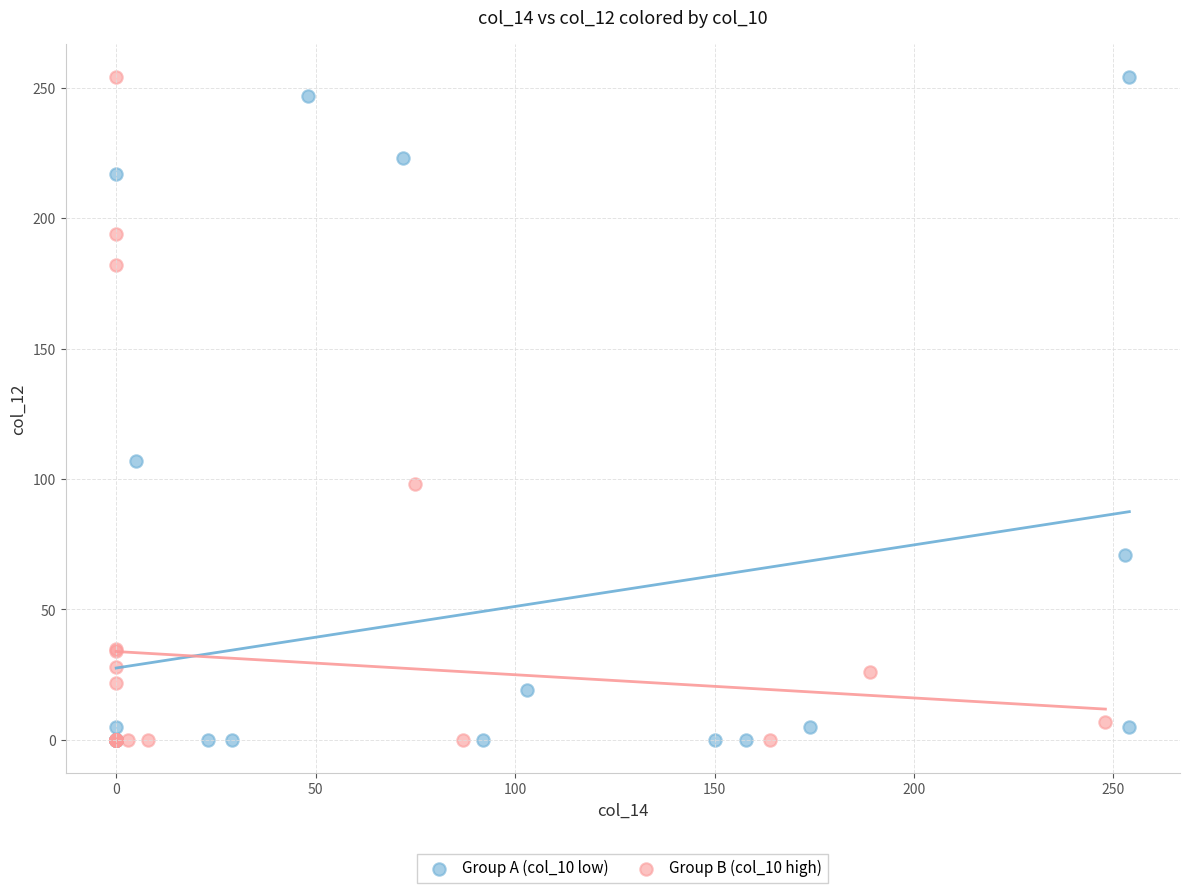

What are all the series names shown in the legend?

Group A (col_10 low), Group B (col_10 high)